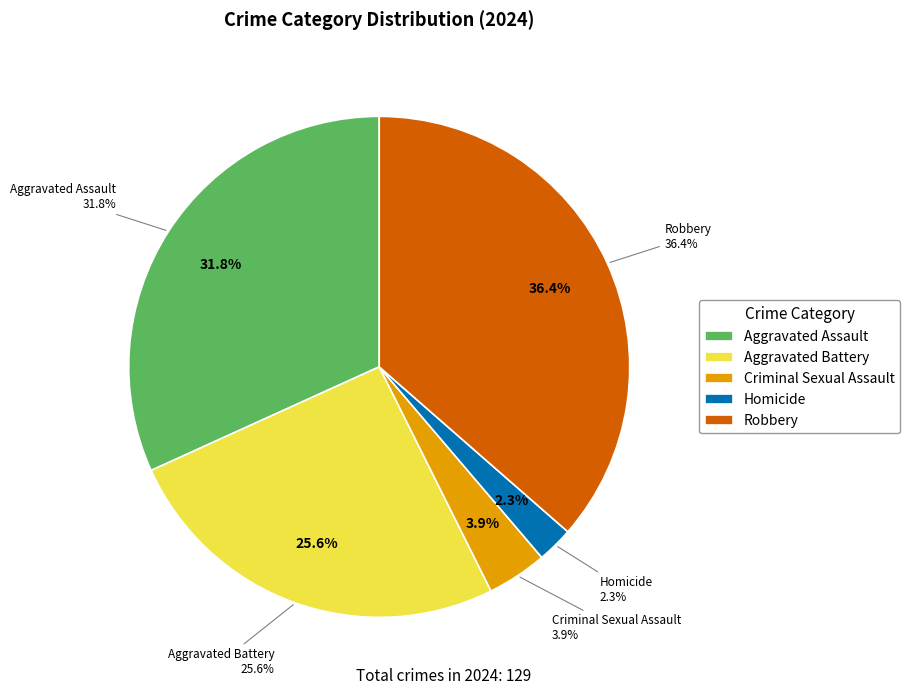

Rank the categories by value from highest to lowest.

Robbery, Aggravated Assault, Aggravated Battery, Criminal Sexual Assault, Homicide